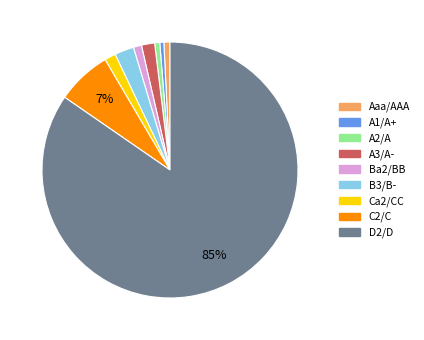

Does any single category account for the majority?

Yes